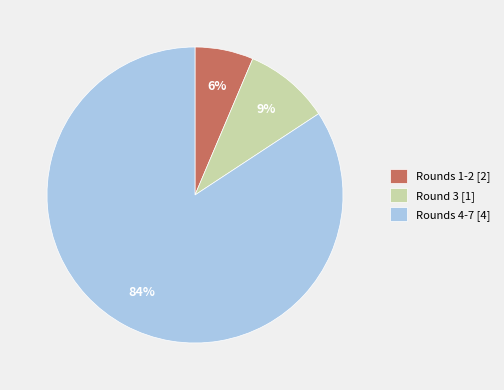

To the nearest percent, what is the average slice percentage?

33%